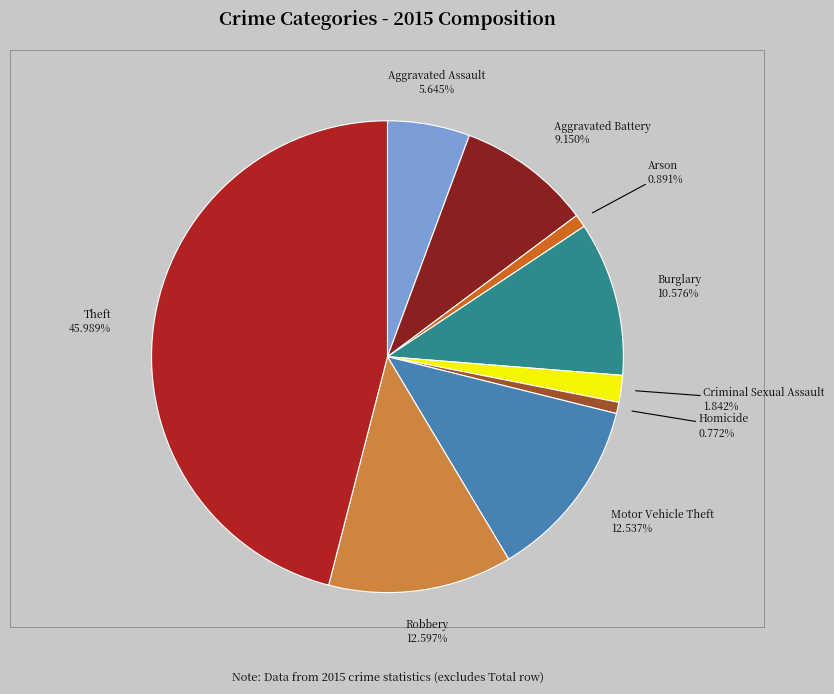

Combined, do Robbery and Motor Vehicle Theft account for over 50%?

No